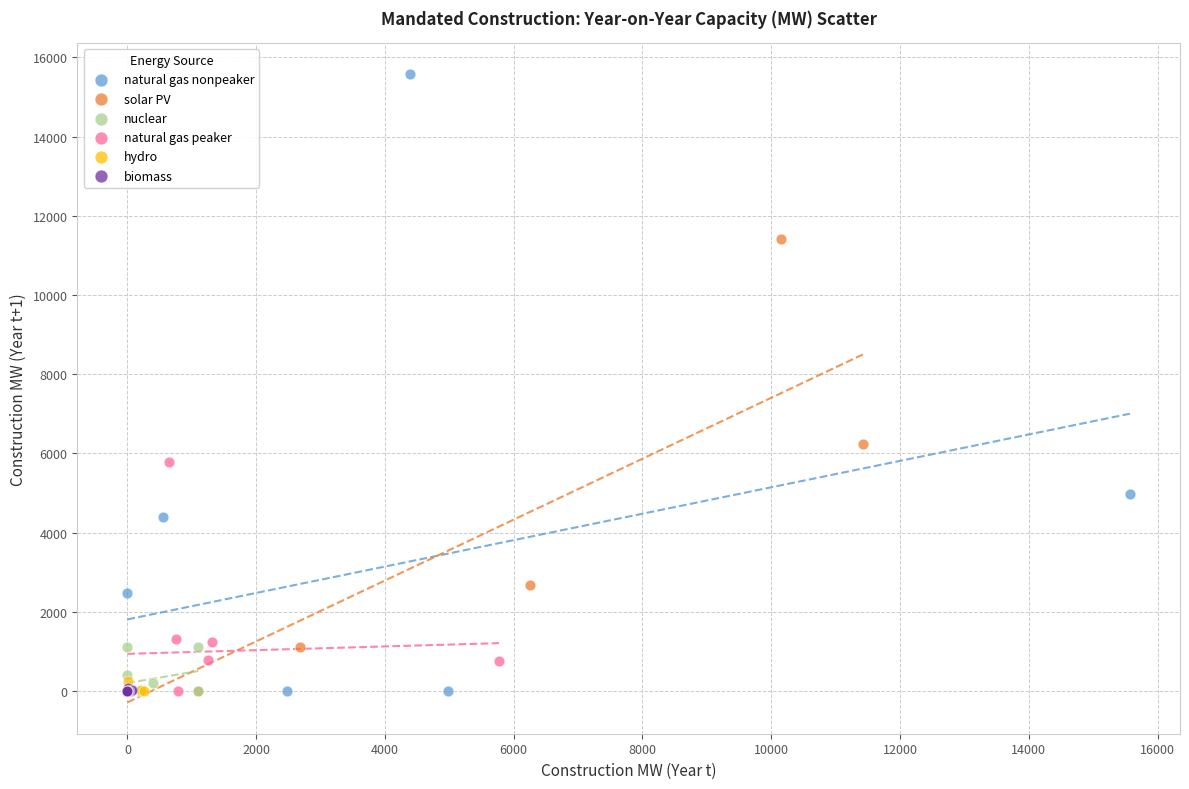

Which series has the largest Y range (max minus min)?

natural gas nonpeaker